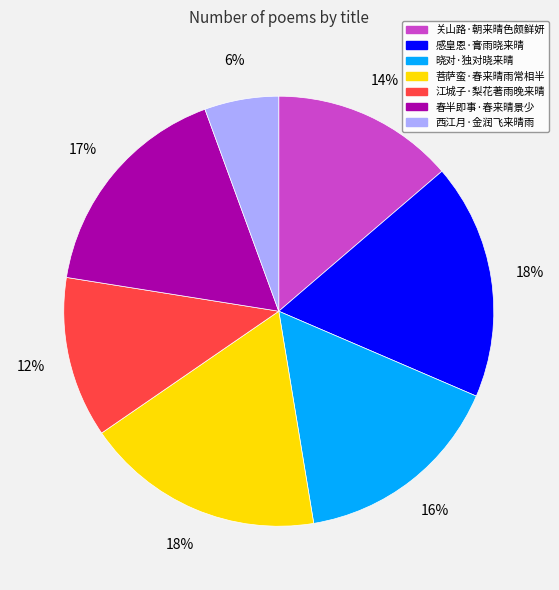

Is 菩萨蛮·春来晴雨常相半 the majority of the pie?

No